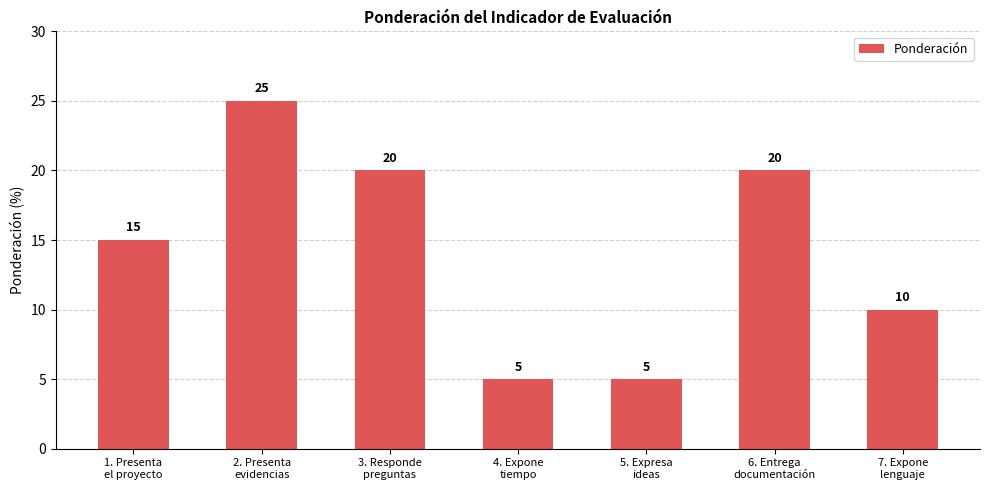

What is the greatest value displayed?

25